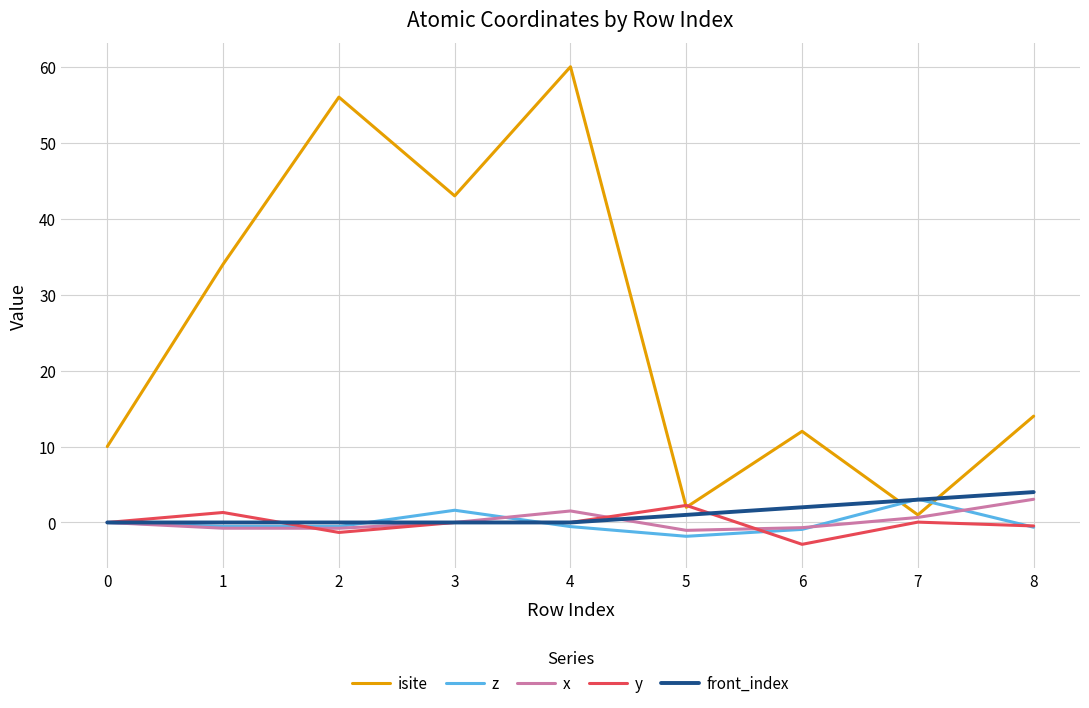

What is the greatest value displayed?

60.0